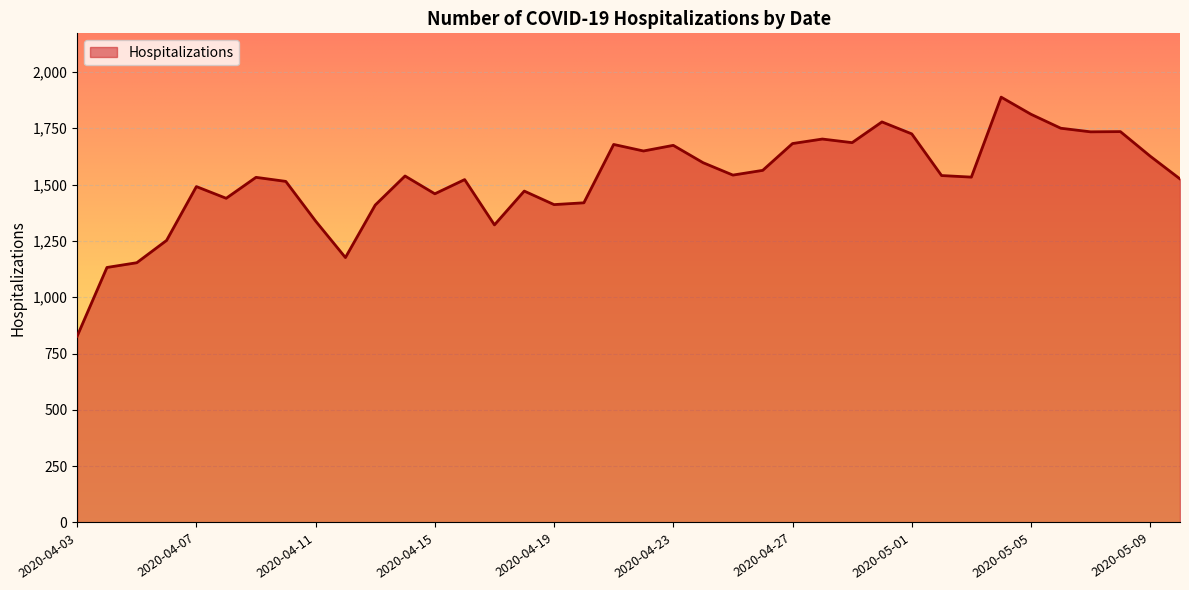

What is the difference between the maximum and minimum values?

1061